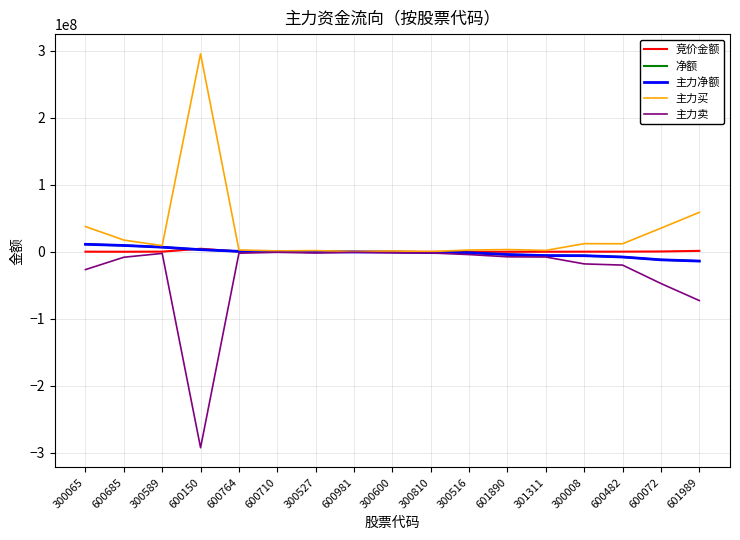

What is the difference between the highest and lowest values at 600981?

1130760